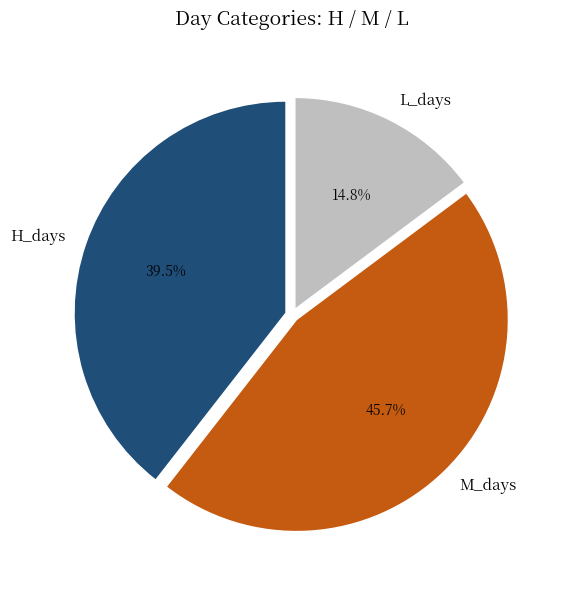

To the nearest percent, what is the difference between the L_days and H_days slice percentages?

25%